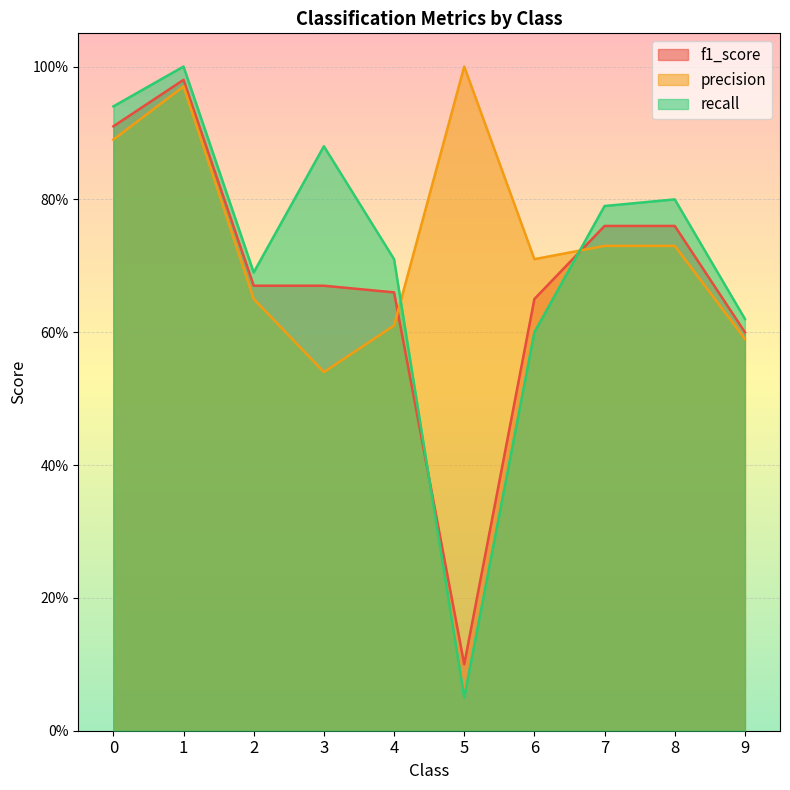

What is the value of the f1_score point at the 10th from the left?

0.6